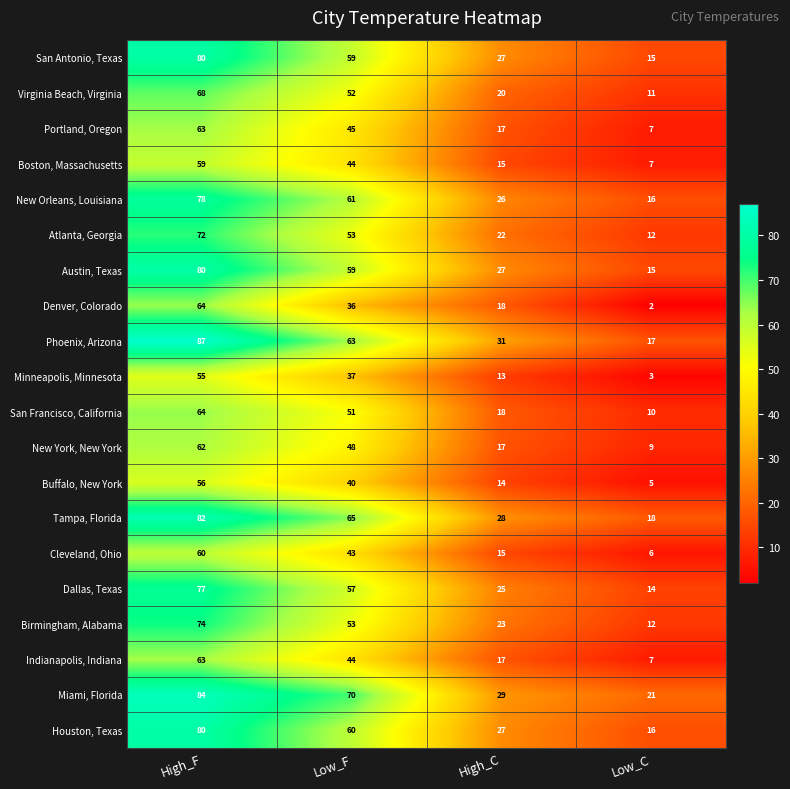

True or false: Virginia Beach, Virginia has a value of 68 at High_F.

True